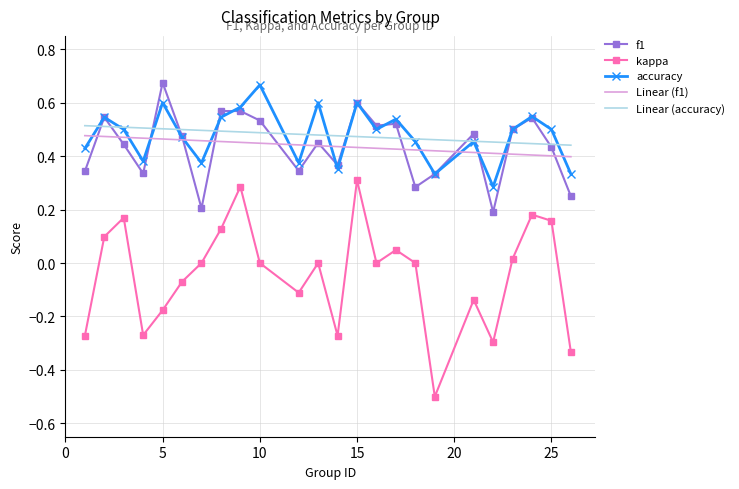

What is the smallest value displayed?

-0.5